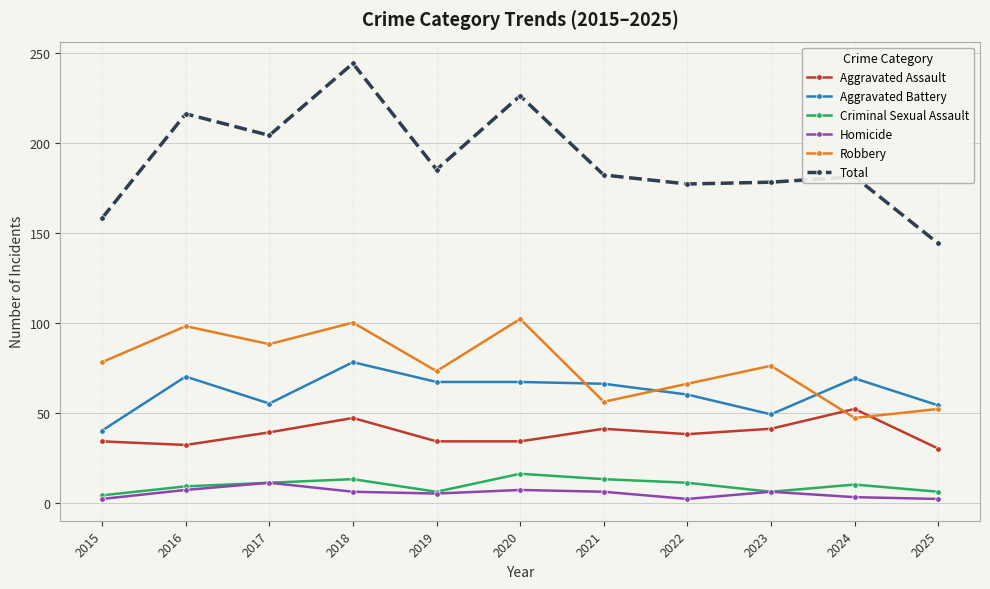

Which series has the largest range (max minus min)?

Total